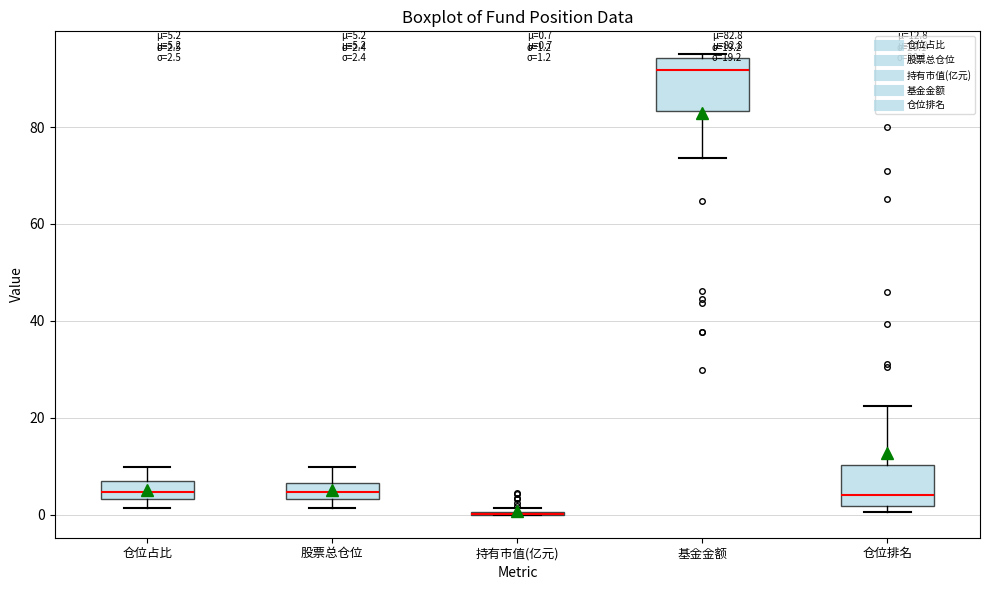

Which box is the tallest, from its lower edge to its upper edge?

基金金额